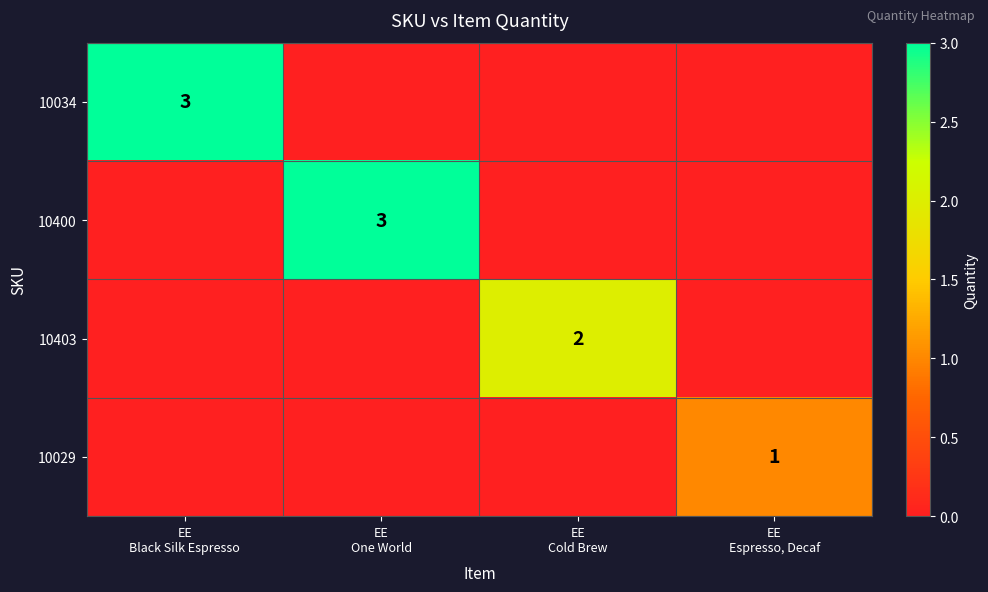

Which category has the lowest value in the 10034 series?

EE One World